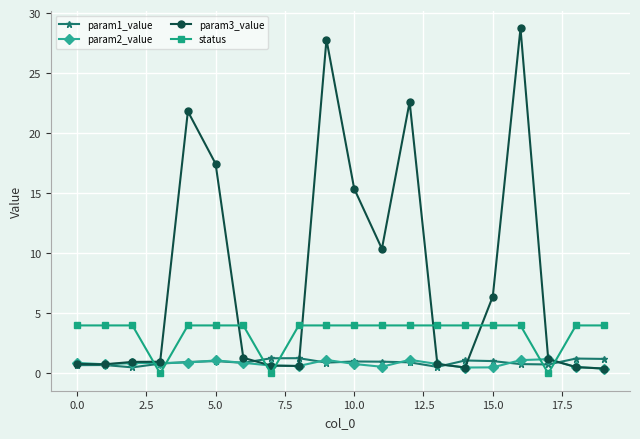

What is the value of the param2_value point at the 12th from the left?

0.6